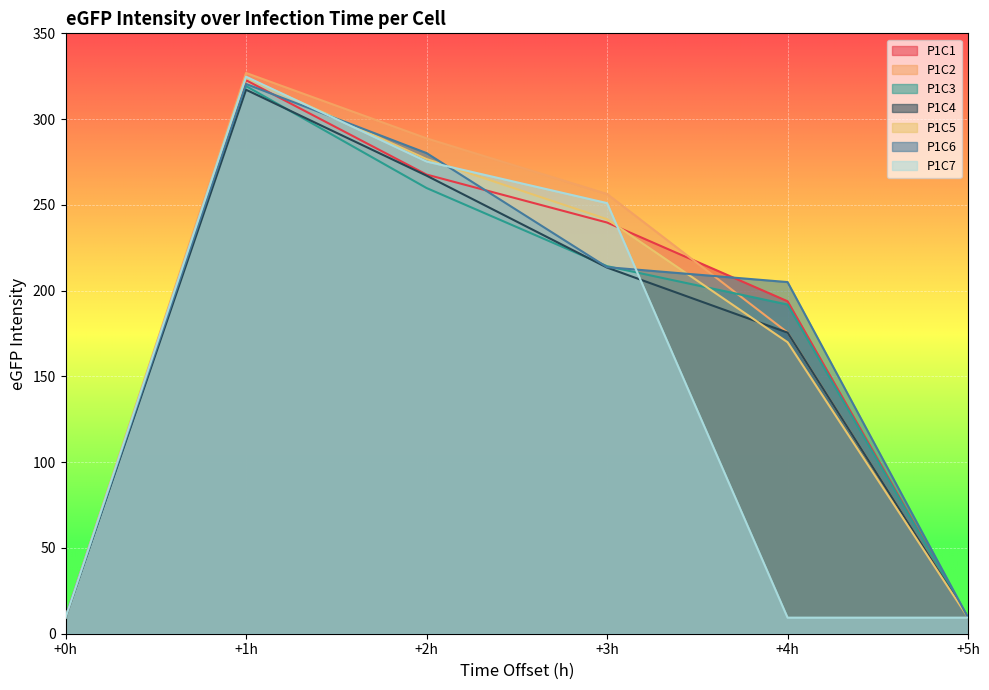

The value of P1C1 at +2h is 267.7. True or false?

True